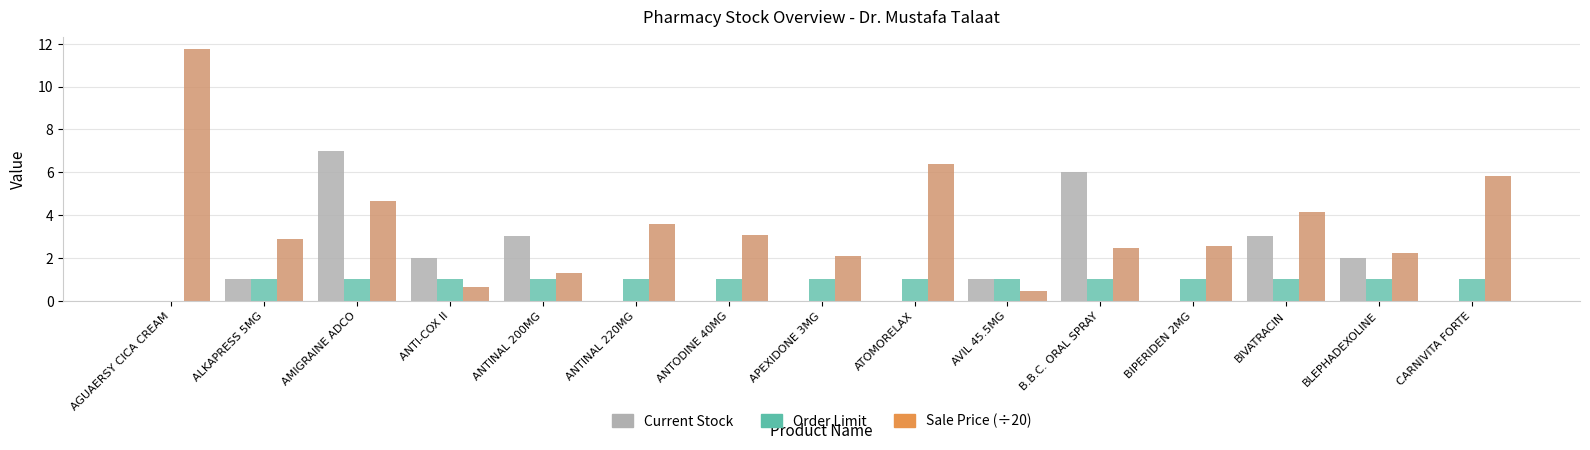

What position from the left is AMIGRAINE ADCO?

3